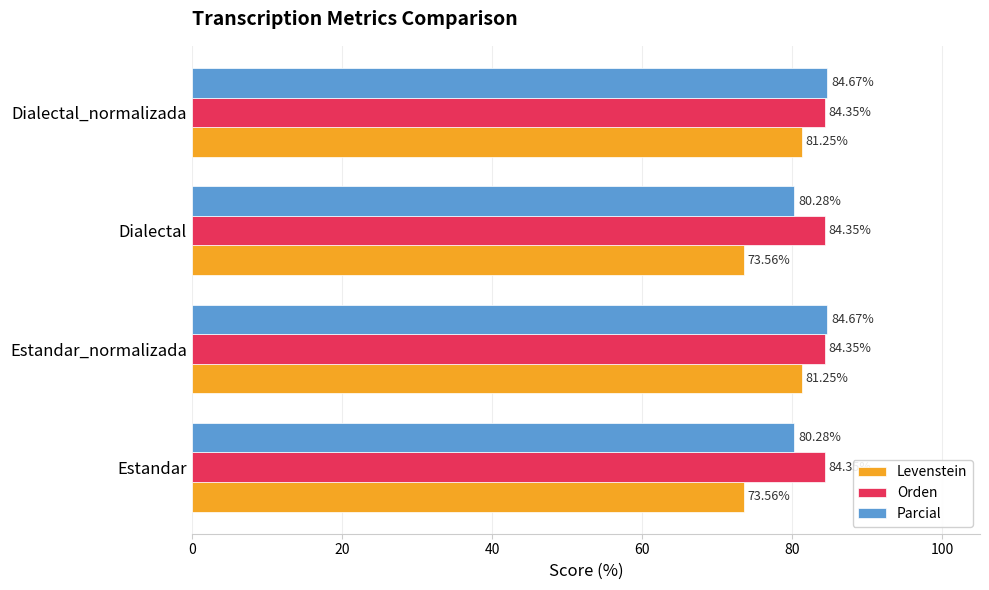

What is the average value of the Parcial series?

82.5